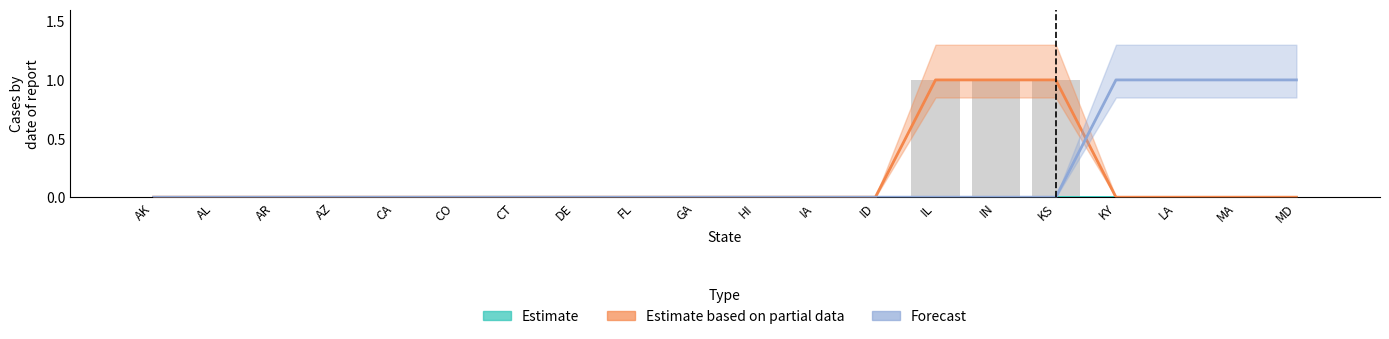

At which category is the sum across all series the highest?

IL